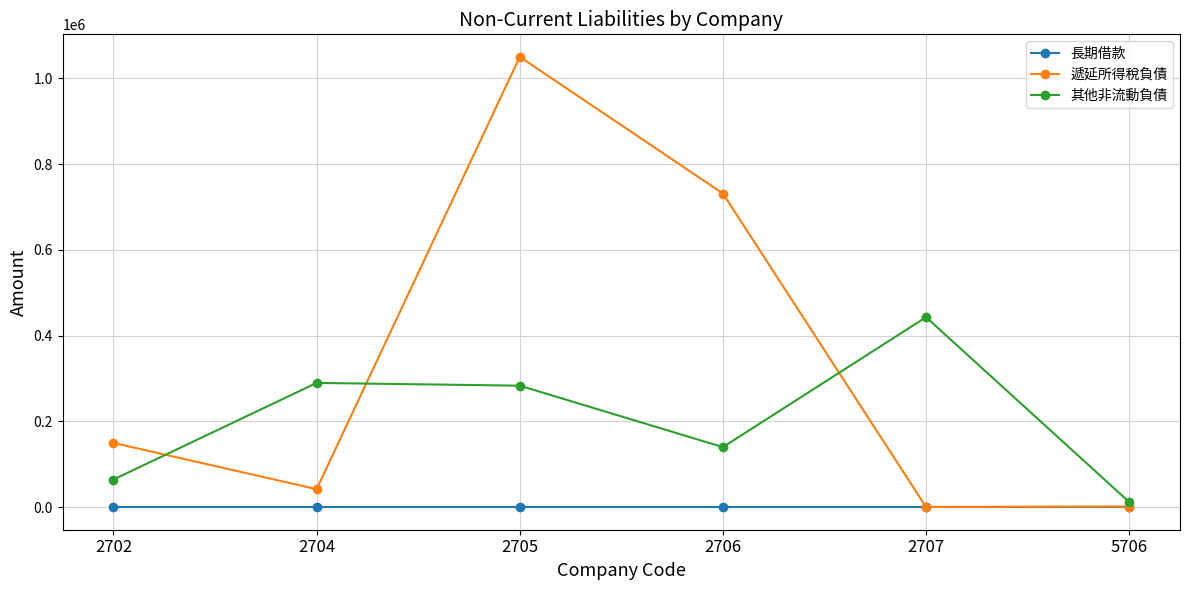

What is the total value across all series at 5706?

13654